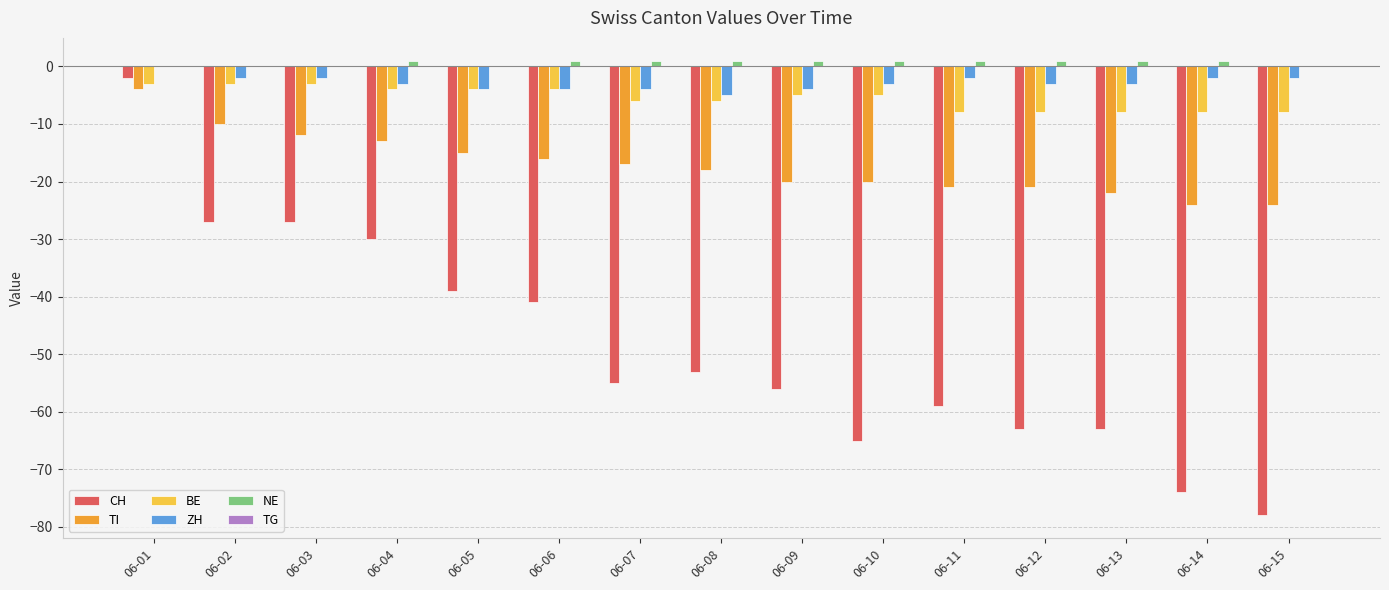

What is the greatest value displayed?

1